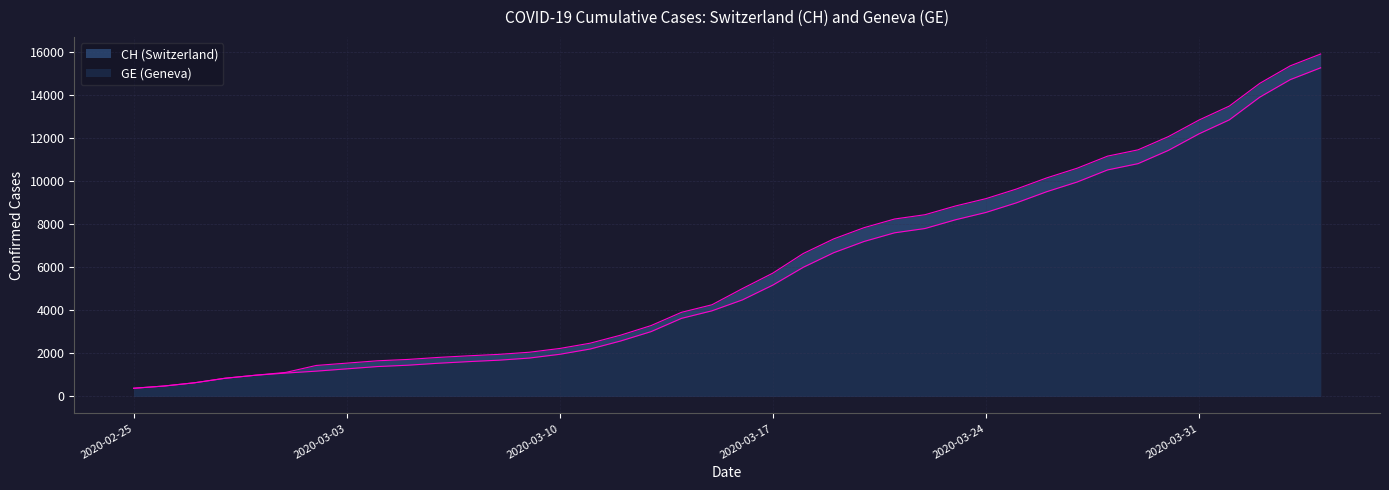

How many values in the CH series are below 5012?

20